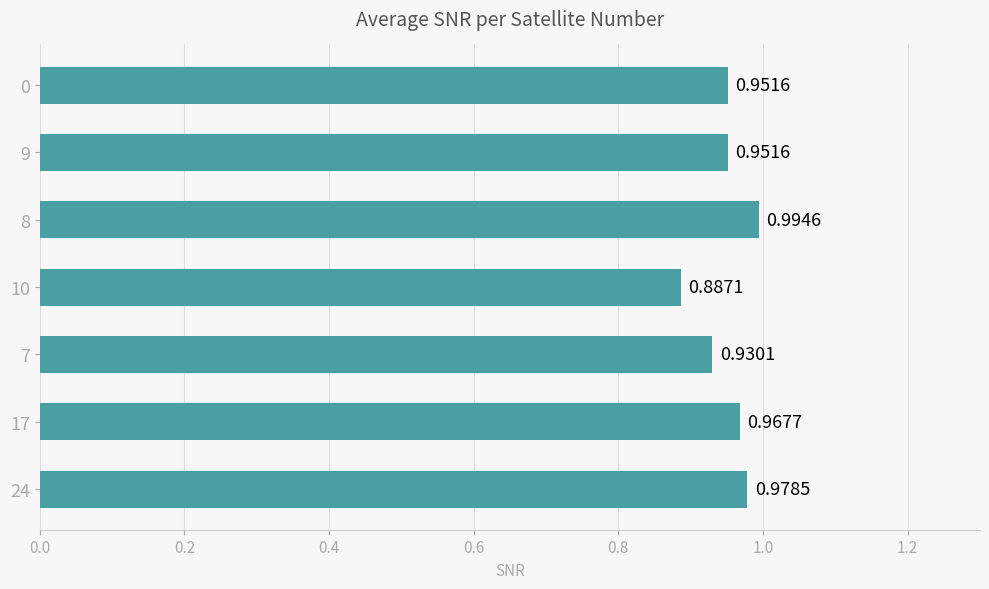

What is the sum of all values?

6.7